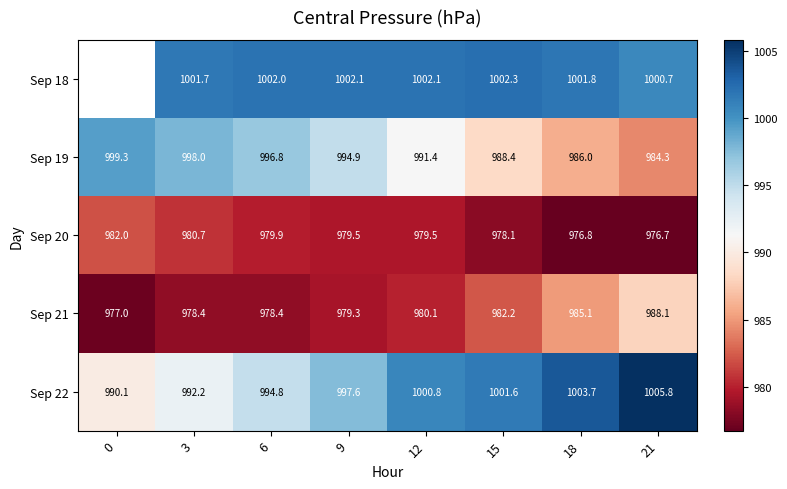

What is the difference between the Sep 18 values at 6 and 12?

0.1